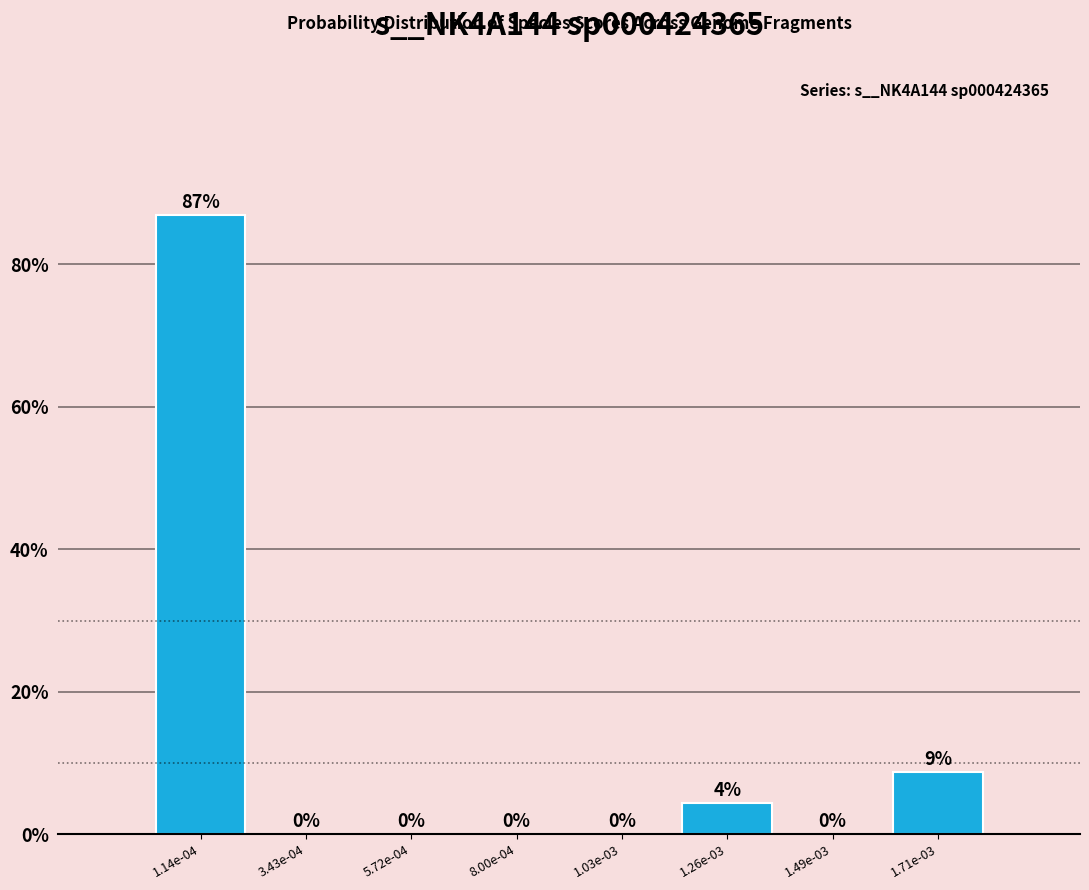

What is the greatest value displayed?

87.0